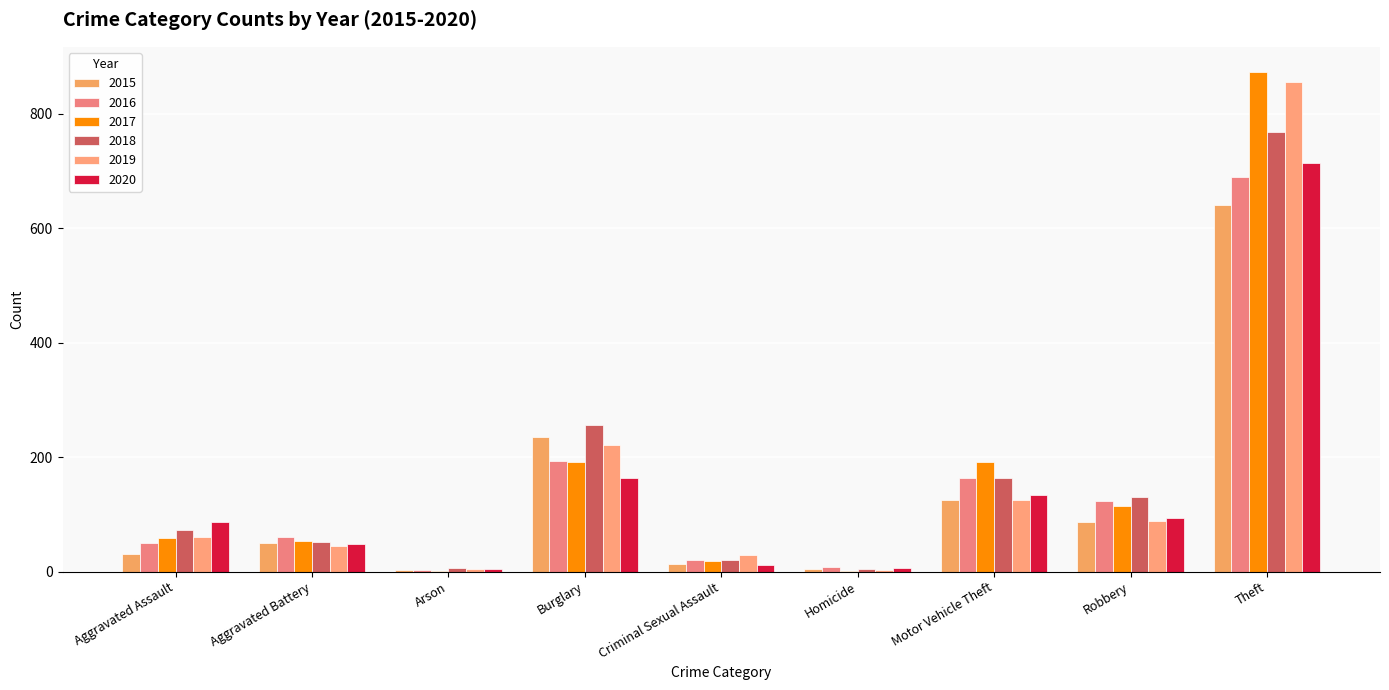

What is the value of the 2017 bar at the 3rd from the left?

1